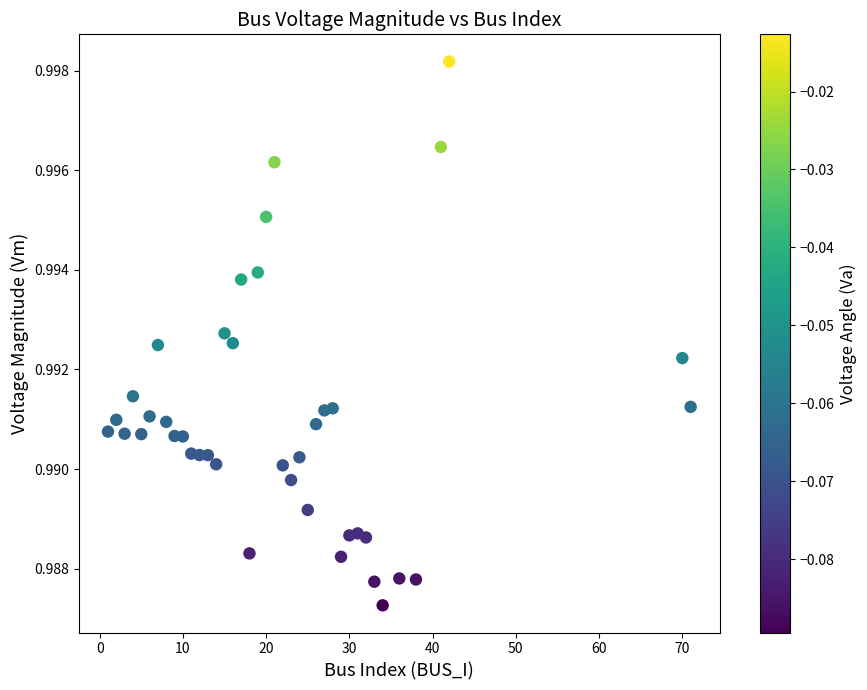

How many data points are displayed?

40